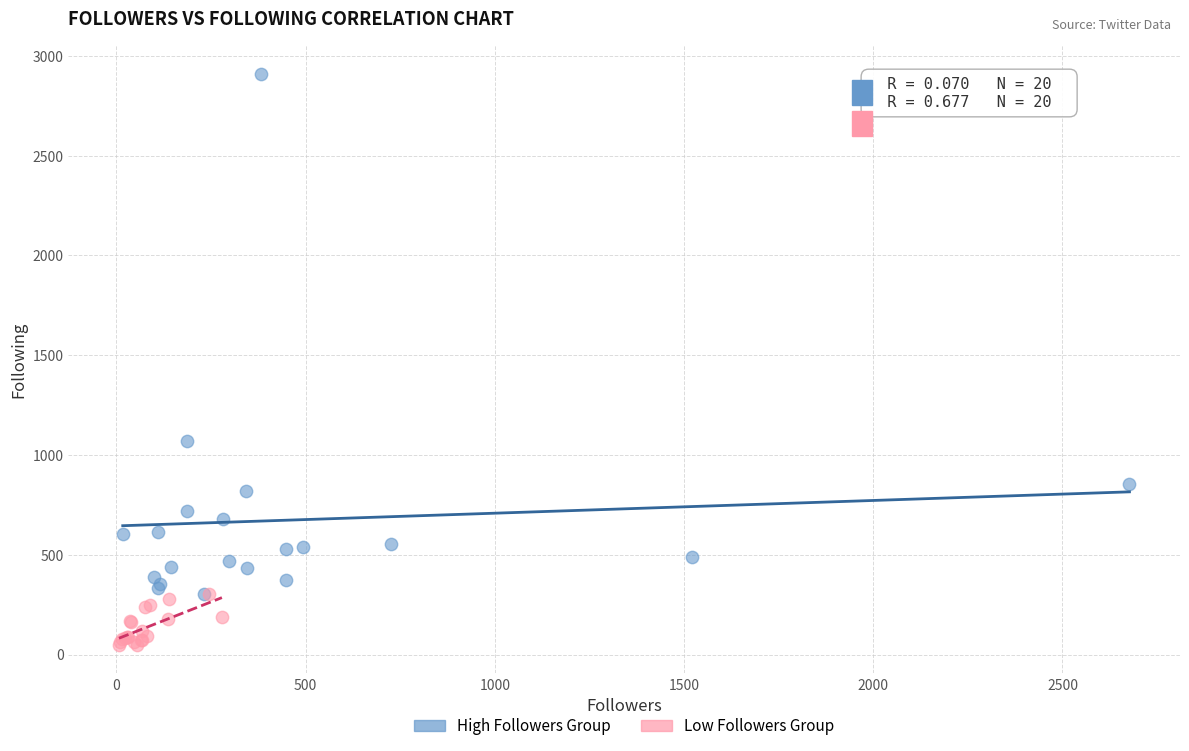

Which series has the widest spread of Y values?

High Followers Group